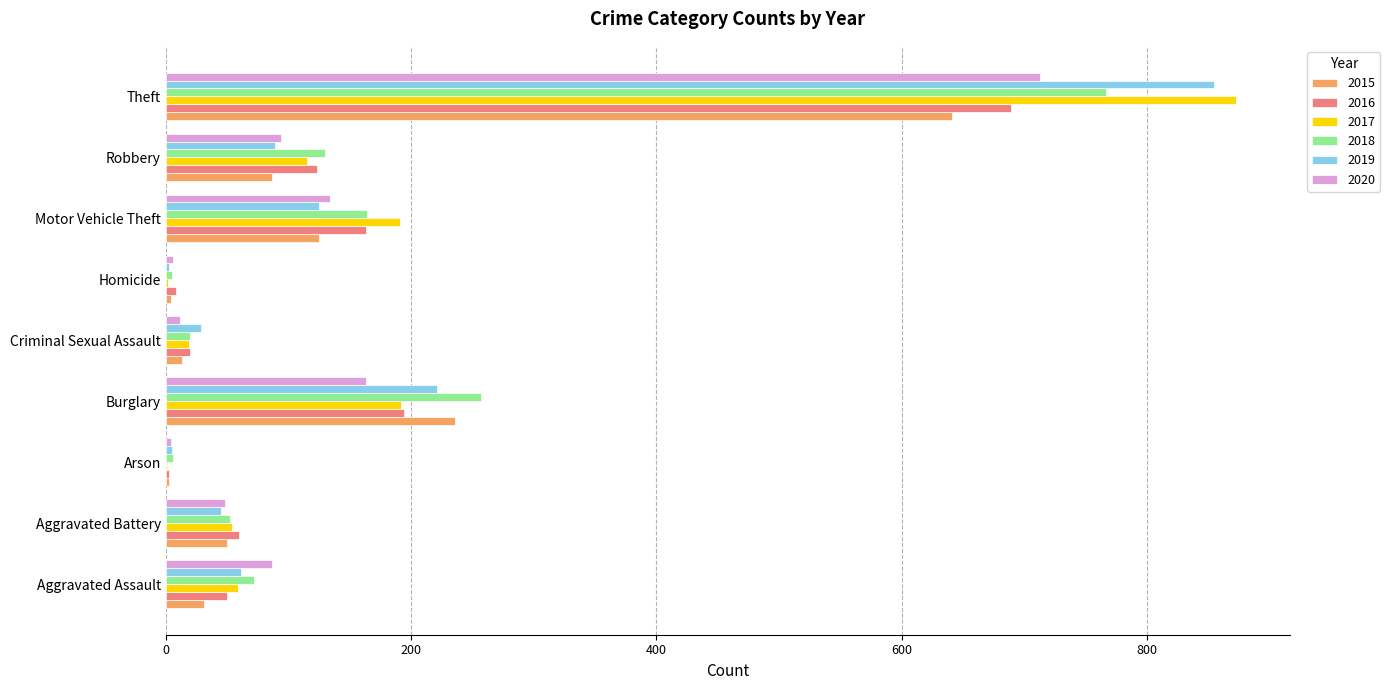

Read the 2019 value at Homicide.

3